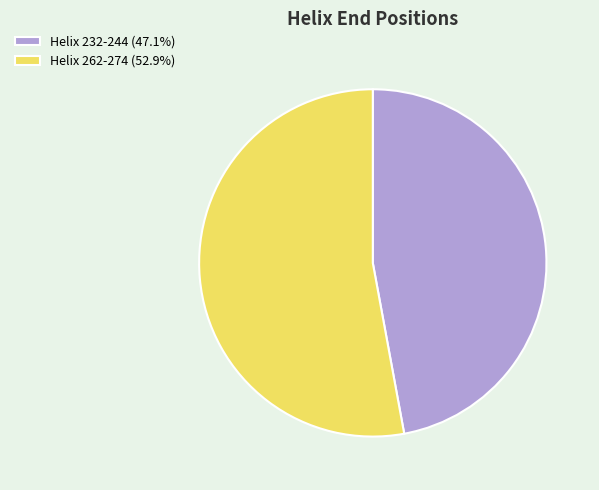

What is the ratio of the value at Helix 262-274 (52.9%) to the value at Helix 232-244 (47.1%)?

1.1